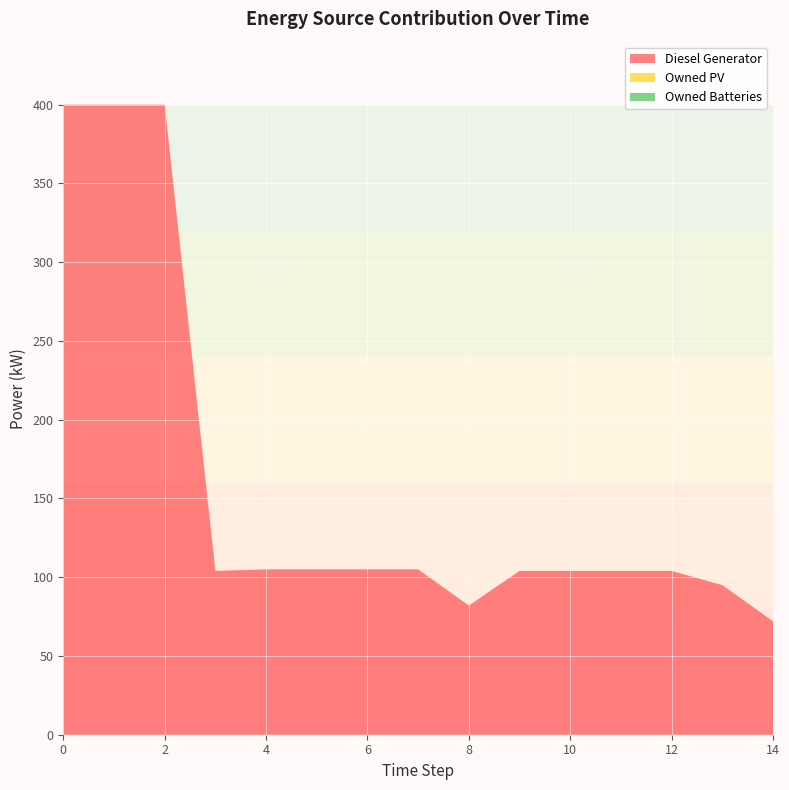

Reading right to left, what are all the values shown in this chart?

Diesel Generator: 72.0	95.0	104.0	104.0	104.0	104.0	82.0	105.0	105.0	105.0	105.0	104.0	400.0	400.0	400.0
Owned PV: 0.0	0.0	0.0	0.0	0.0	0.0	0.0	0.0	0.0	0.0	0.0	0.0	0.0	0.0	0.0
Owned Batteries: 0.0	0.0	0.0	0.0	0.0	0.0	0.0	0.0	0.0	0.0	0.0	0.0	0.0	0.0	0.0